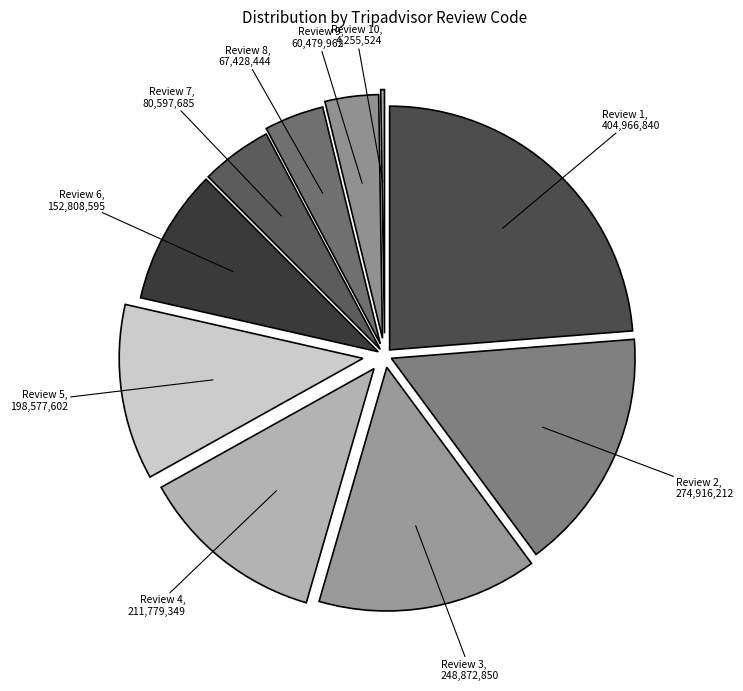

How many slices are in this pie chart?

10